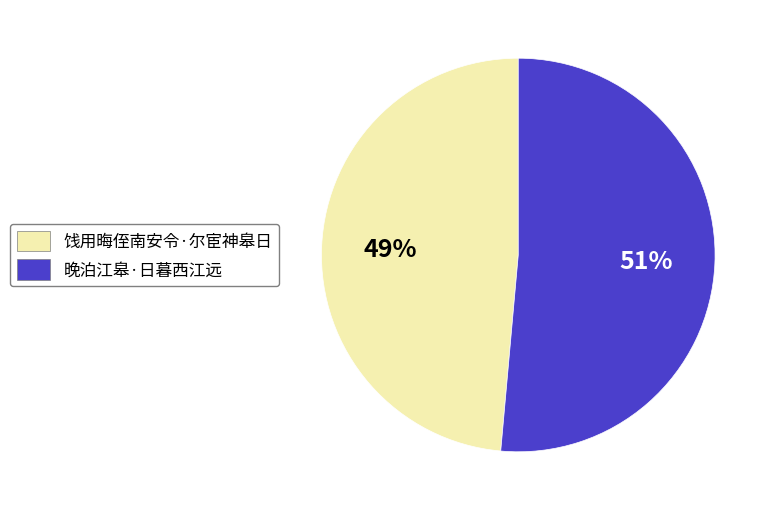

Rank the categories by value from lowest to highest.

饯用晦侄南安令·尔宦神皋日, 晚泊江皋·日暮西江远